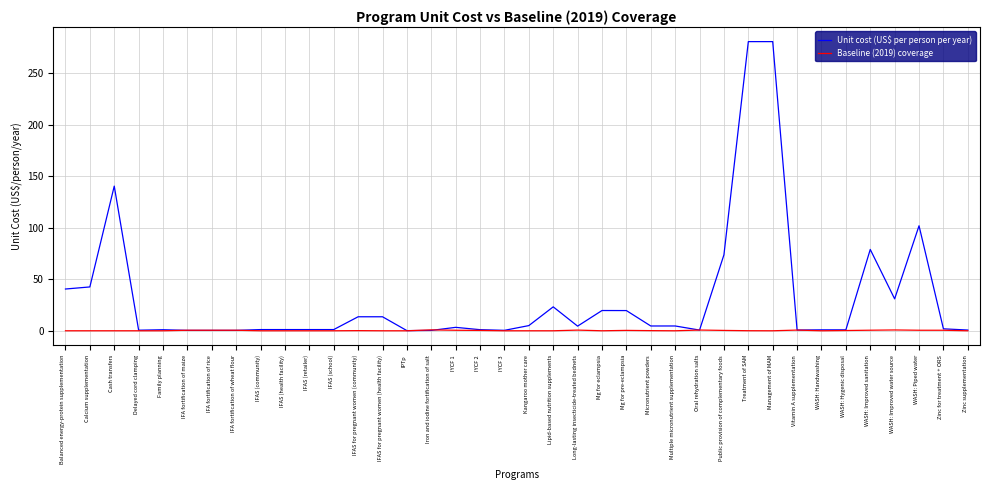

What is the maximum value shown in the chart?

280.9